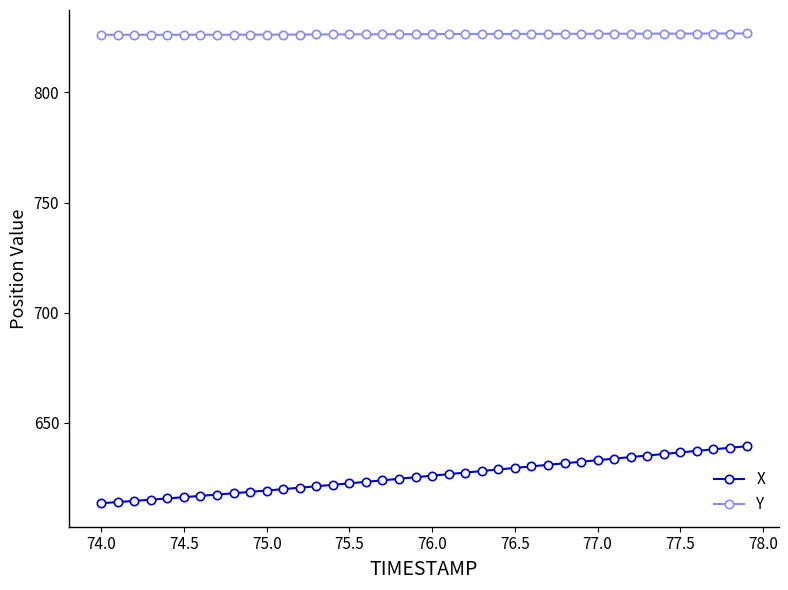

What is the value of the Y point at the 35th from the left?

826.7